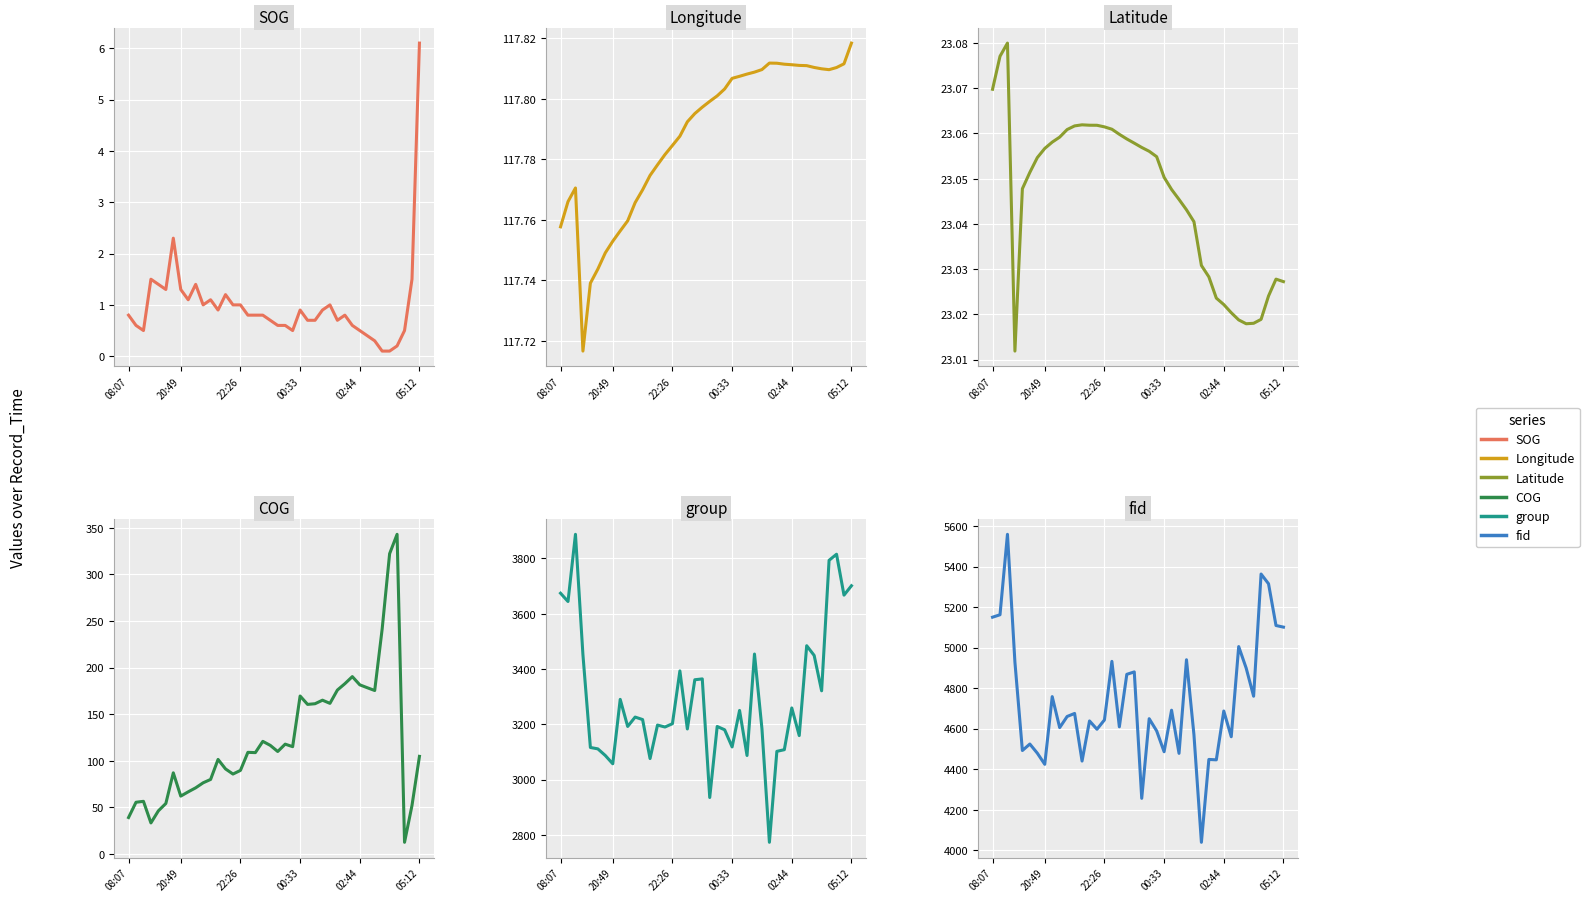

Rank the series at 19 from lowest to highest value.

SOG, Latitude, COG, Longitude, group, fid